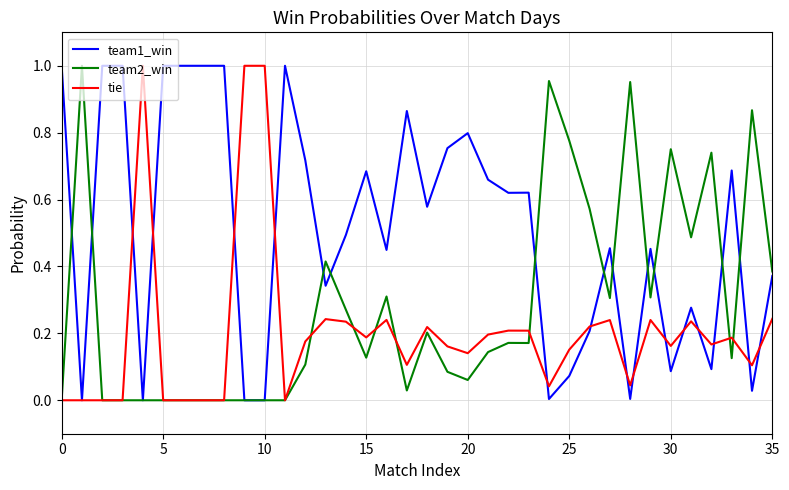

List the series in order of their overall mean, highest first.

team1_win, team2_win, tie